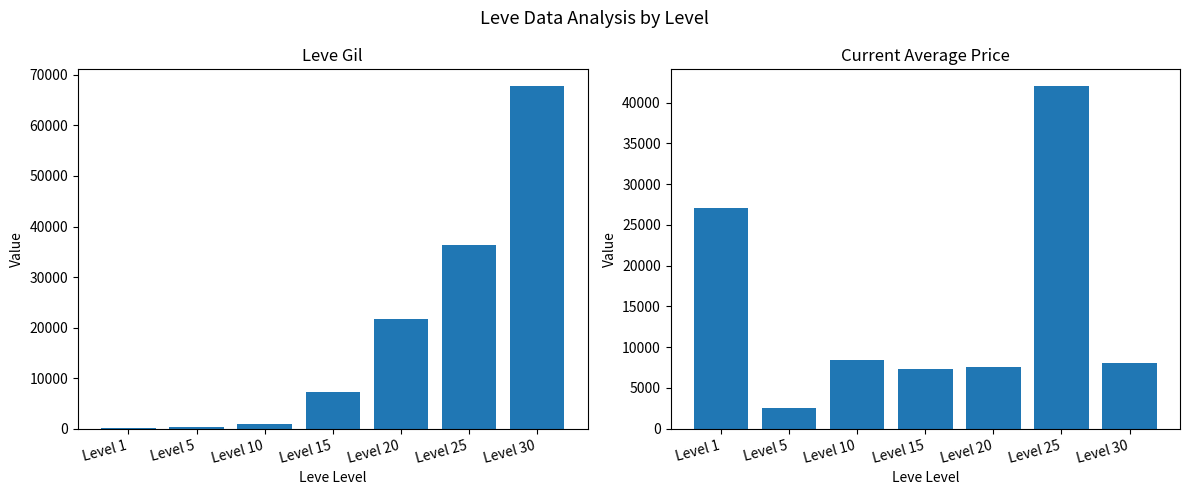

Reading left to right, extract all data points from this chart.

Leve Gil: 160.0	220.0	990.0	7170.0	21600.0	36390.0	67730.0
currentAveragePrice: 27128.0	2507.0	8379.2	7290.2	7498.0	42000.0	8036.0